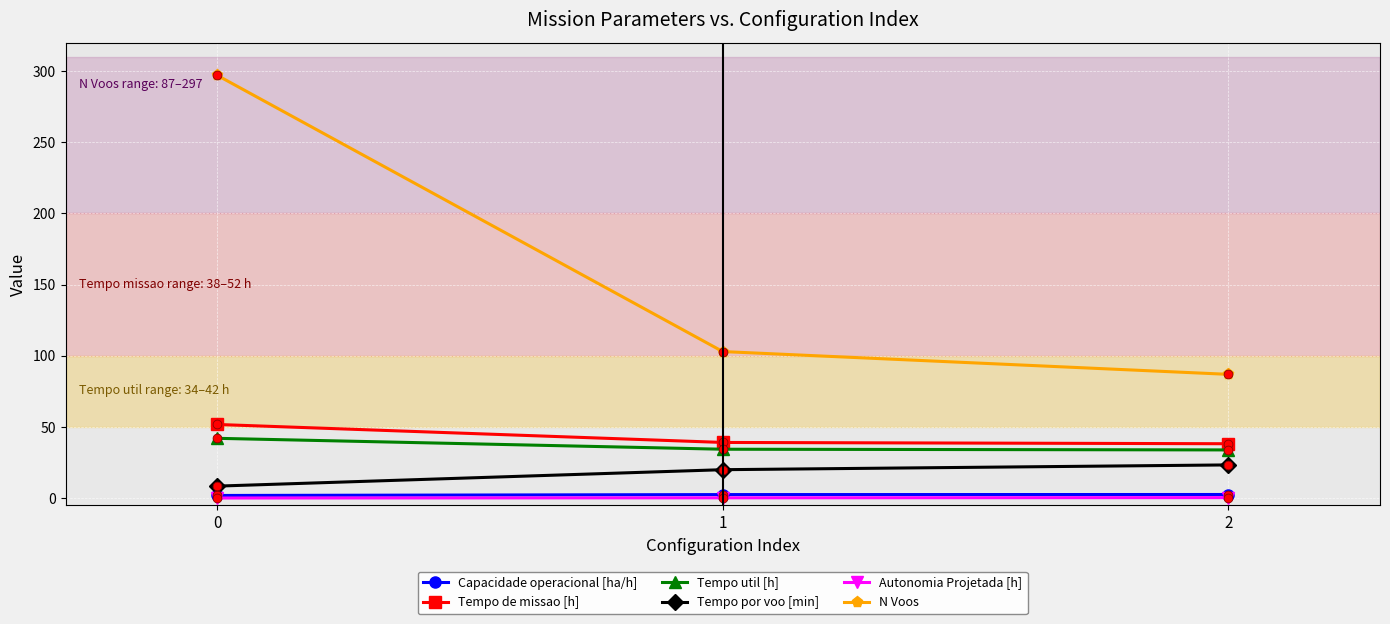

Which series has the largest total across all categories?

N Voos